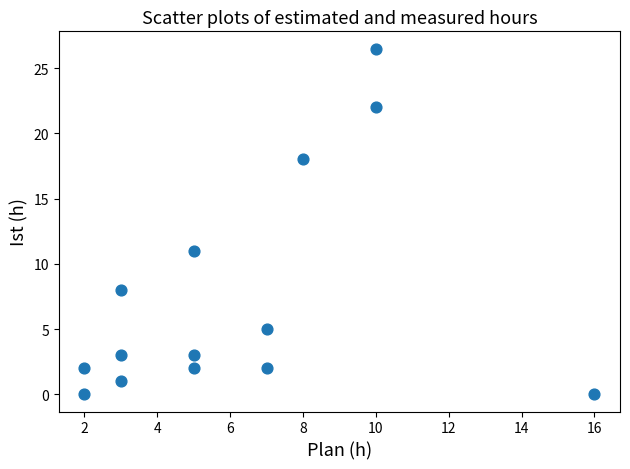

What Y value in the scatter plot is closest to 13?

11.0